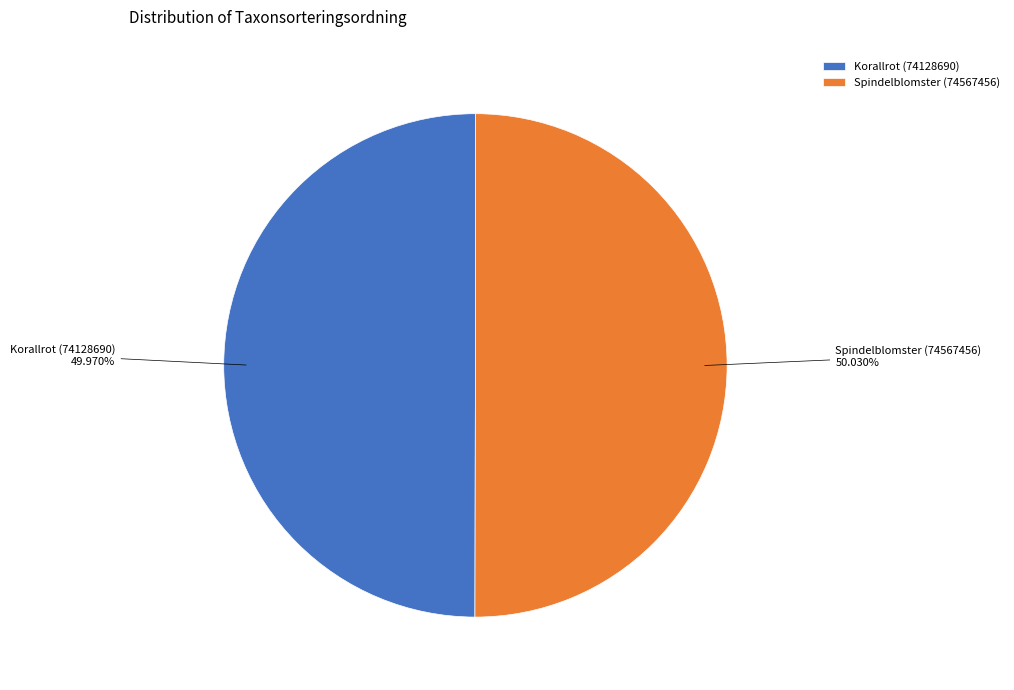

Approximately how many times larger is the value at Spindelblomster (74567456) compared to Korallrot (74128690)?

1.0